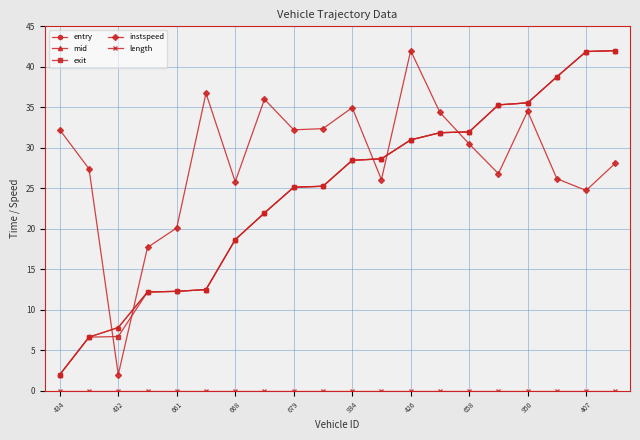

How many categories are shown in the chart?

20